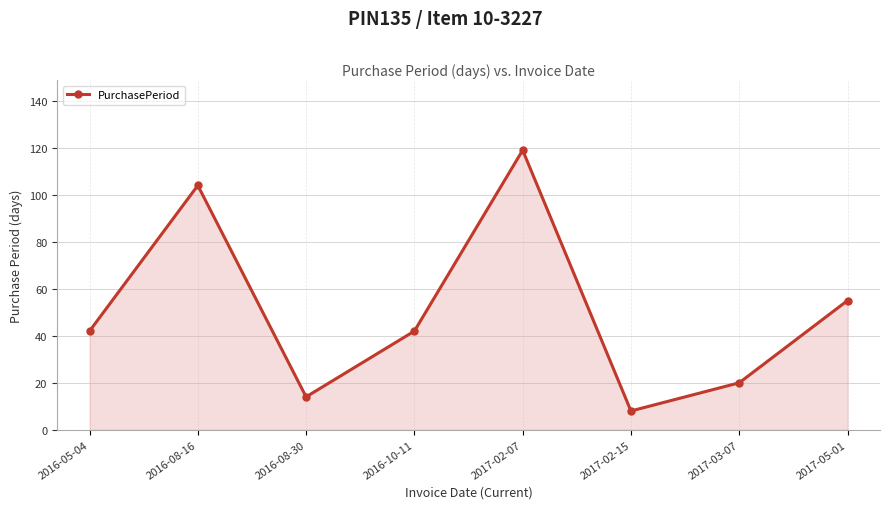

Reading right to left, what are all the values shown in this chart?

55	20	8	119	42	14	104	42